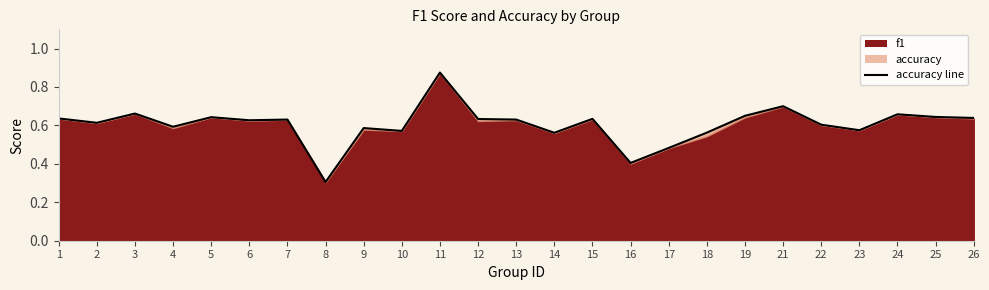

Is it true that the value at 25 is 1.0?

False